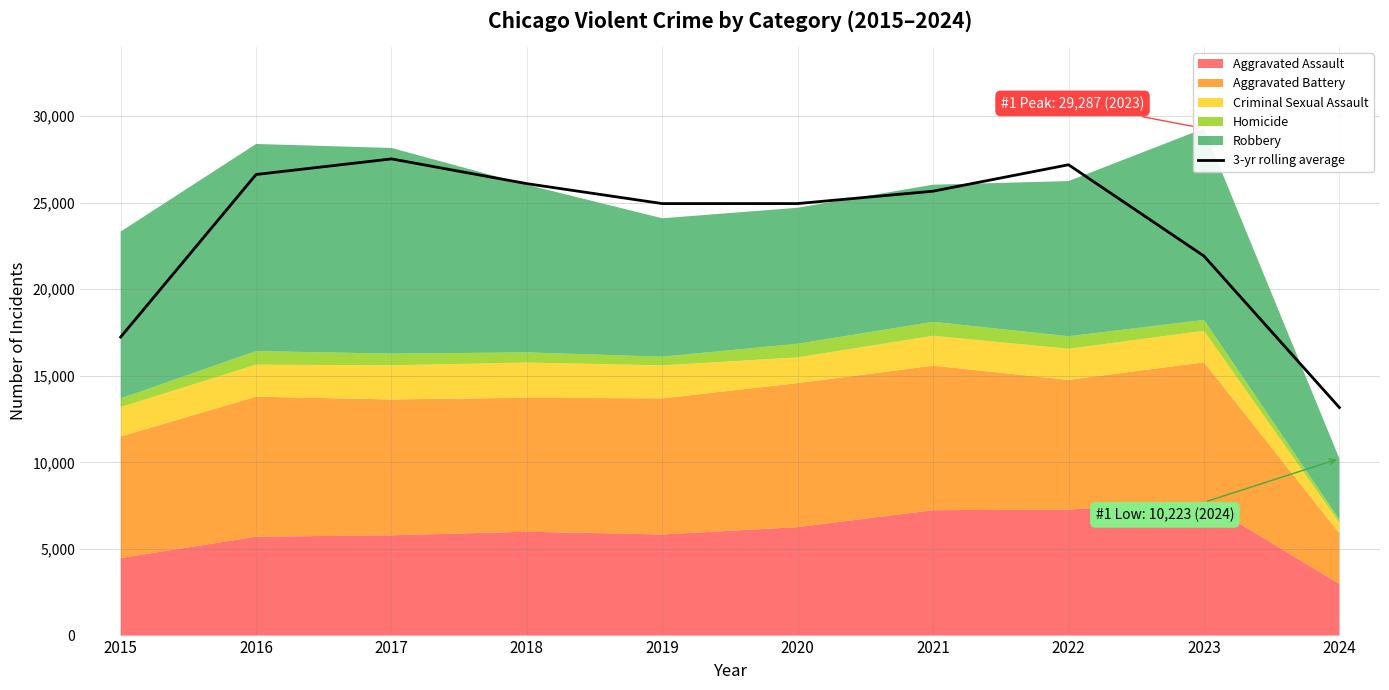

How many lines are shown in the chart?

1